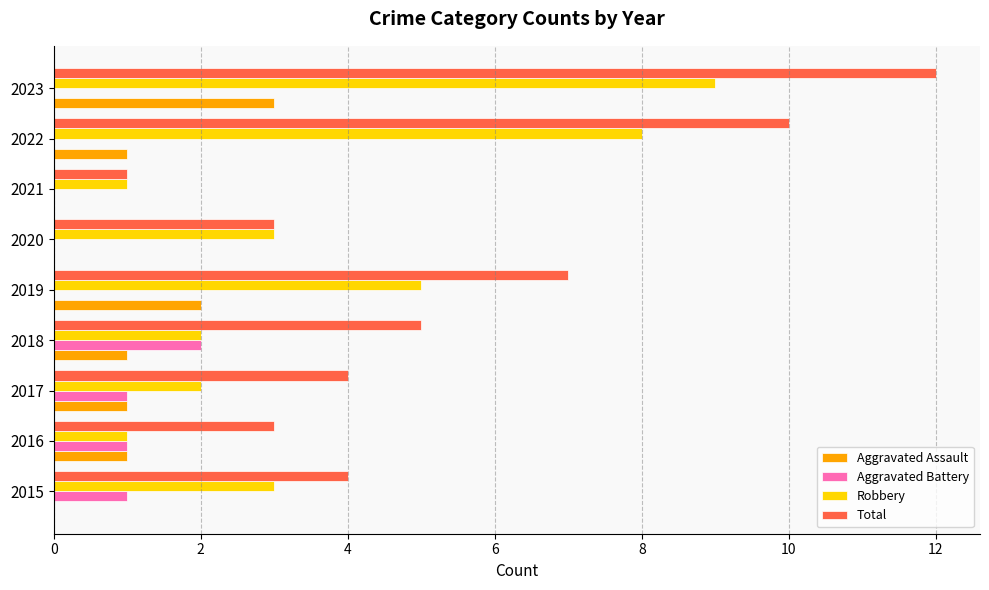

What is the highest value of the Aggravated Assault series?

3